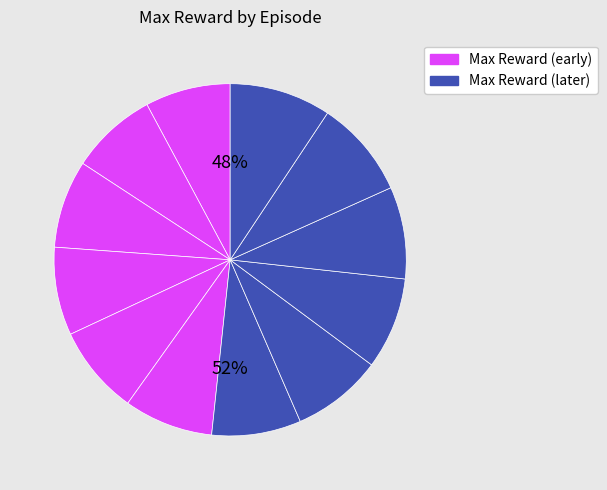

Is there any slice that represents more than half of the pie?

No